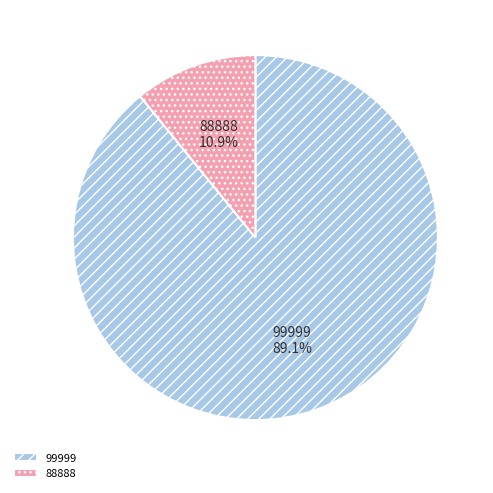

To the nearest percent, what is the average slice percentage?

50%